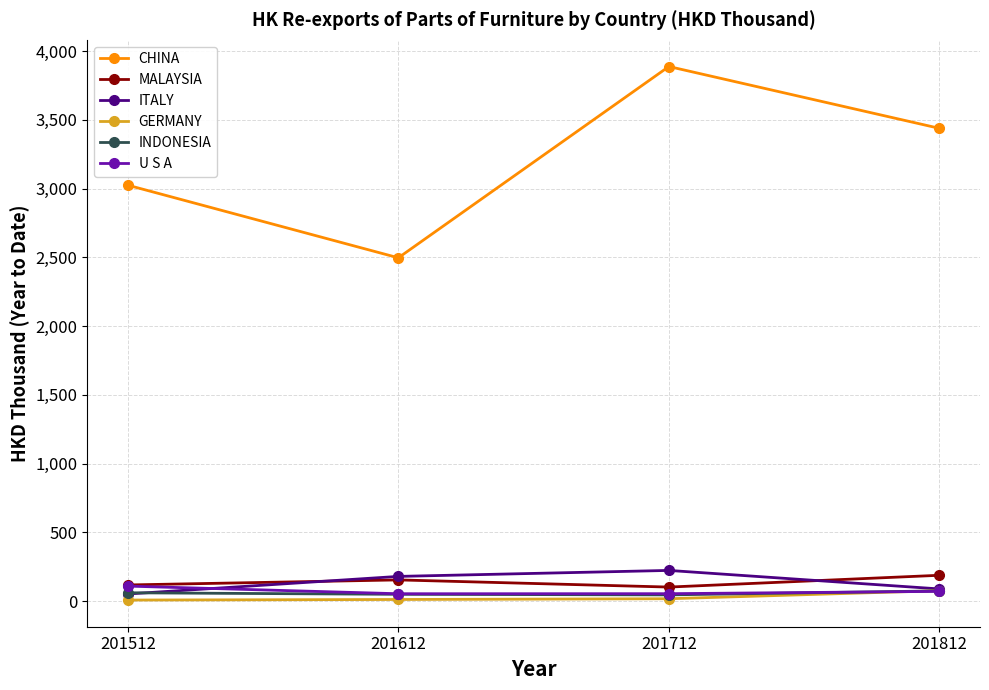

At how many categories does at least one series exceed 1775?

4